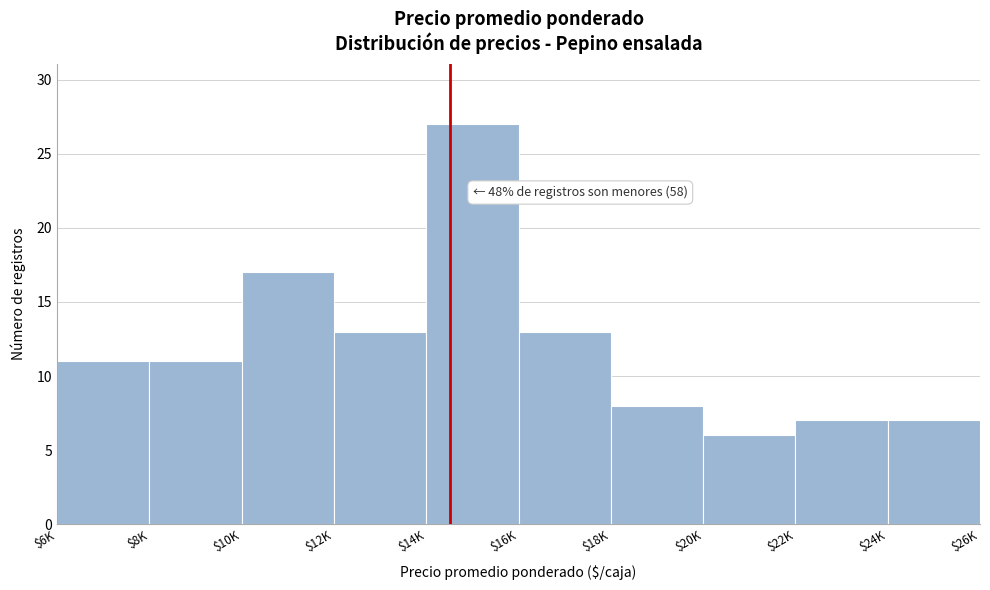

Reading left to right, extract all data points from this chart.

11	11	17	13	27	13	8	6	7	7